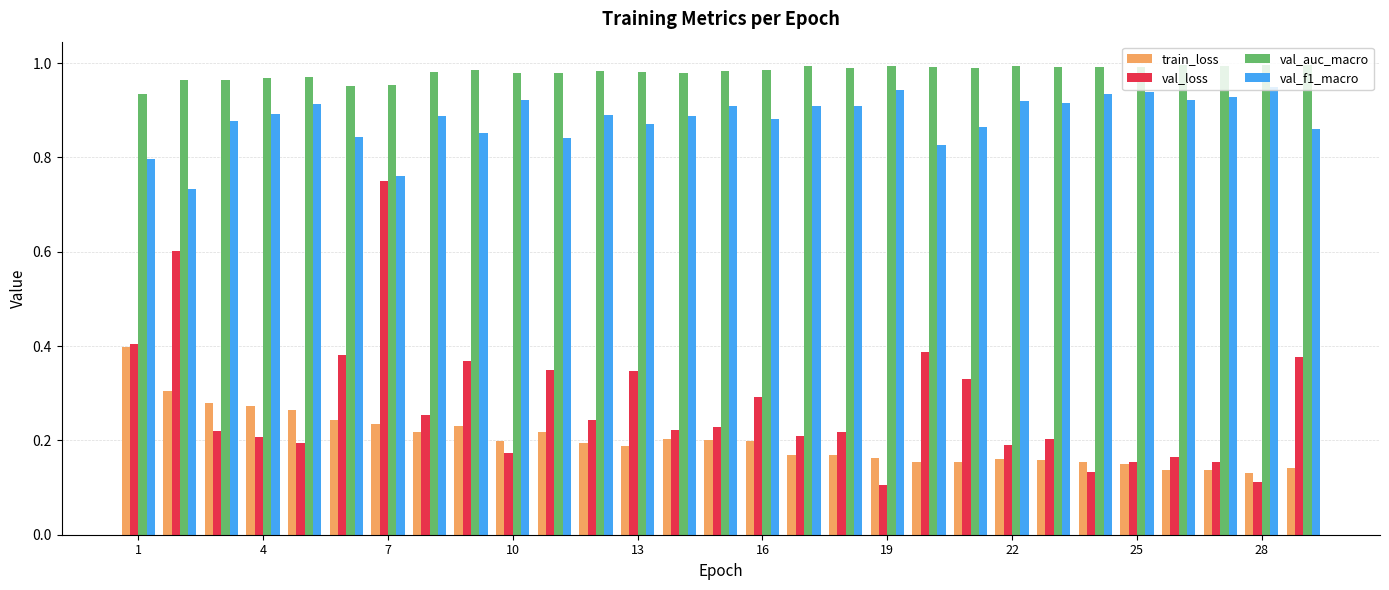

Which series has the widest spread of values?

val_loss